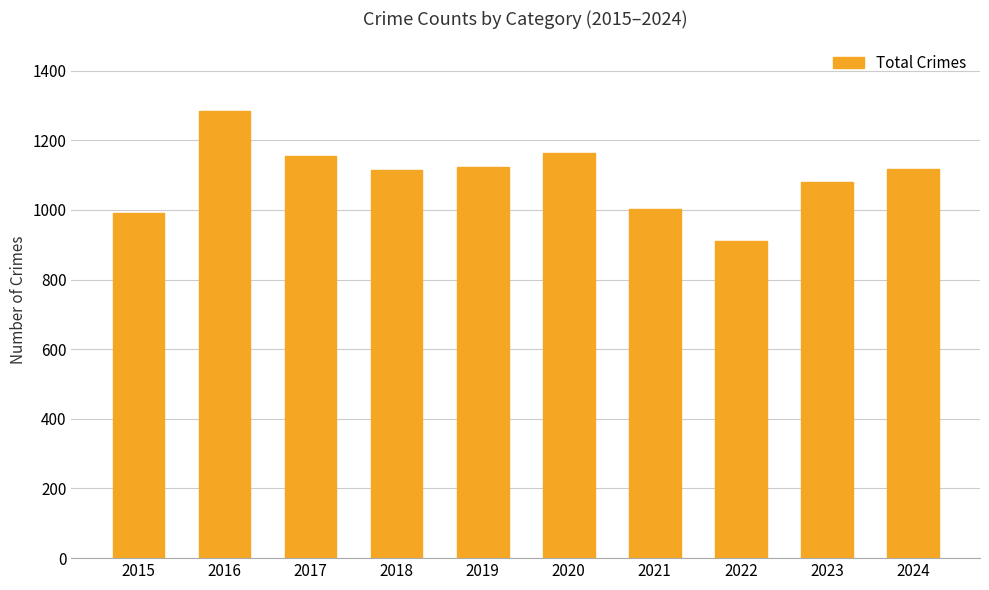

What is the approximate value at 2020?

1164